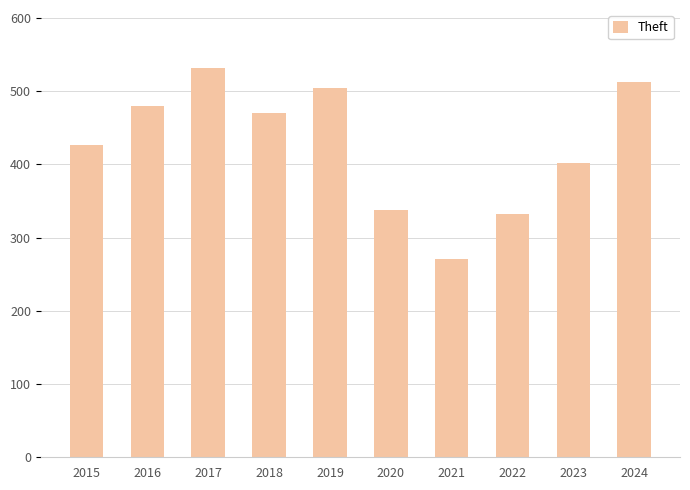

Approximately how many times larger is the value at 2015 compared to 2018?

0.9